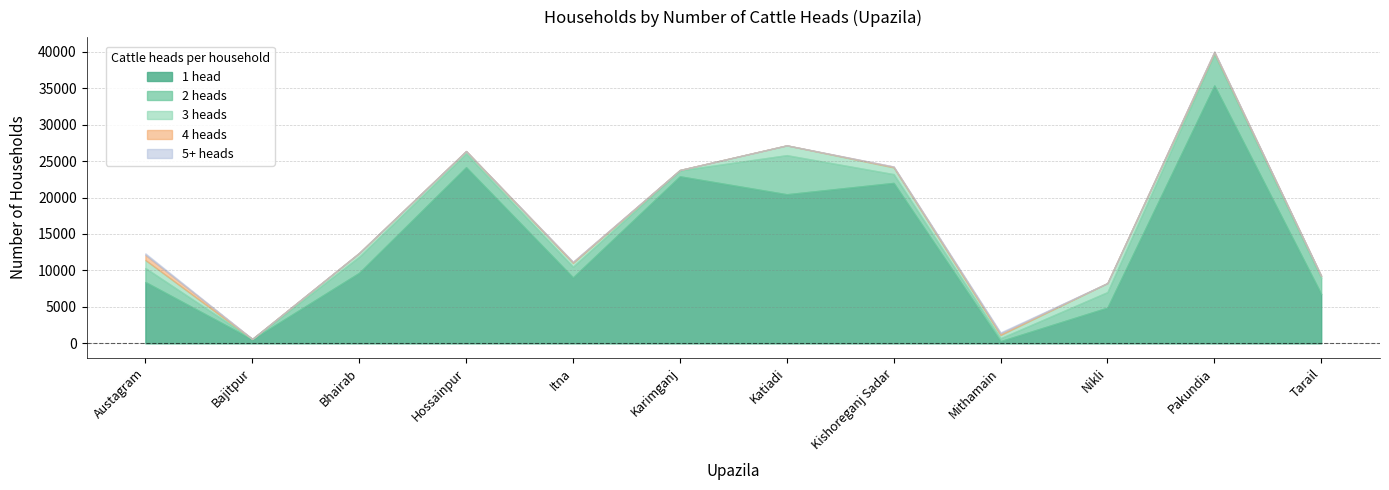

Rank the categories by 1 head value from highest to lowest.

Pakundia, Hossainpur, Karimganj, Kishoreganj Sadar, Katiadi, Bhairab, Itna, Austagram, Tarail, Nikli, Bajitpur, Mithamain